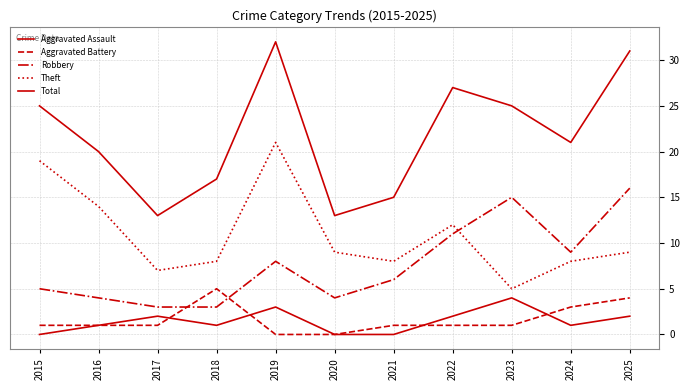

Does the chart have visible grid lines?

Yes